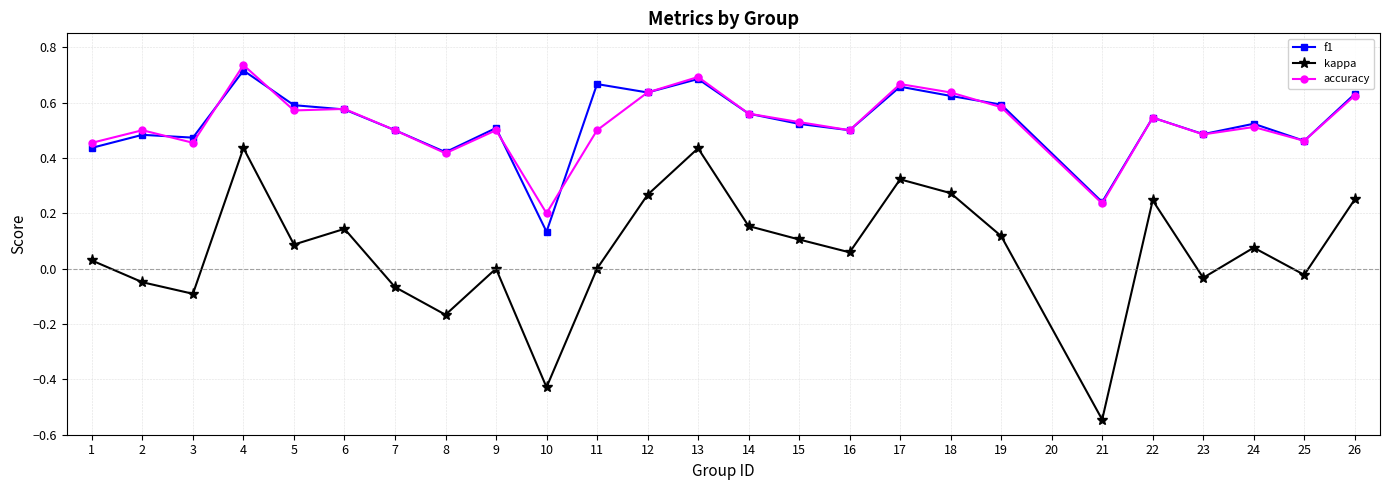

Which category has the lowest value in the f1 series?

10